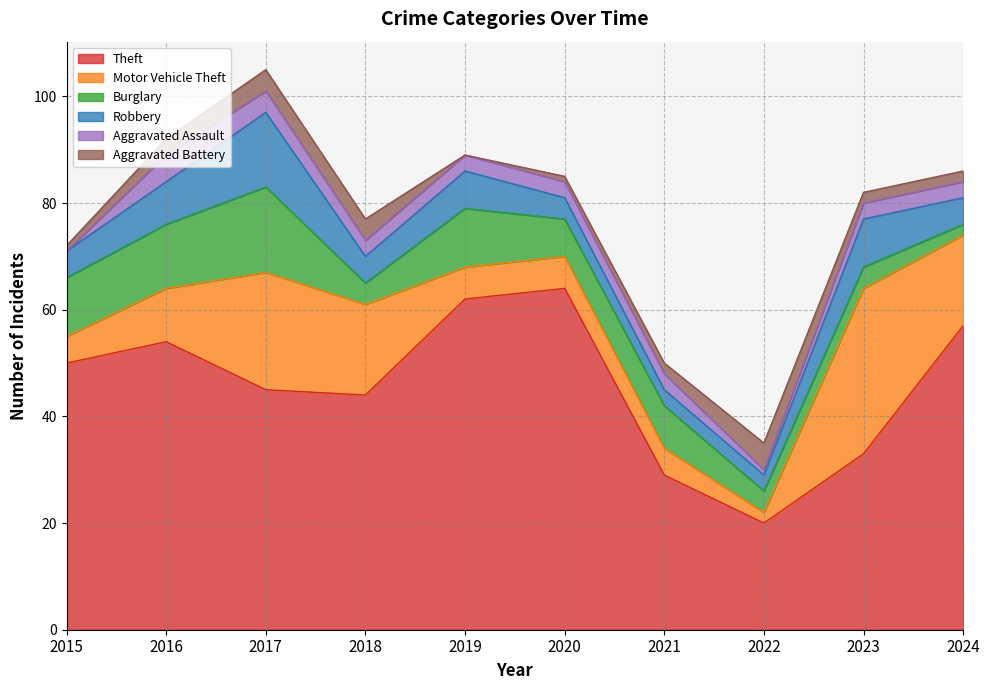

Which category has the lowest value in the Aggravated Battery series?

2019